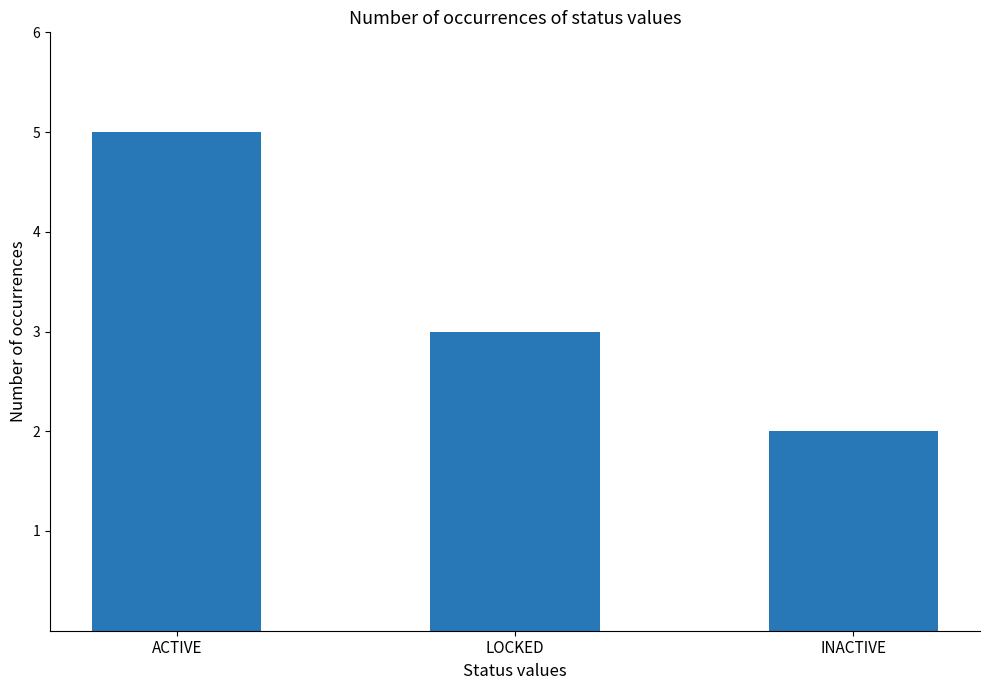

Which label corresponds to the smallest value in the chart?

INACTIVE